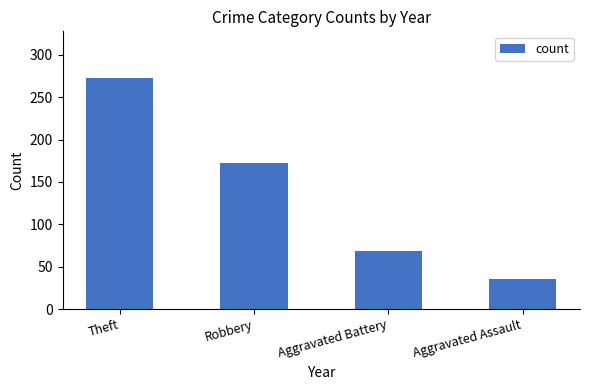

The chart shows a value of 273 at Theft. True or false?

True